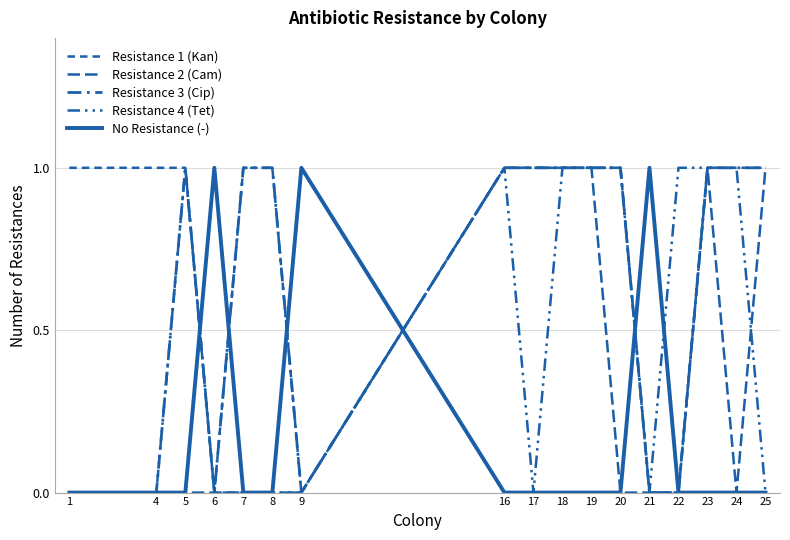

Which series changed the most between 5 and 25?

Resistance 2 (Cam)